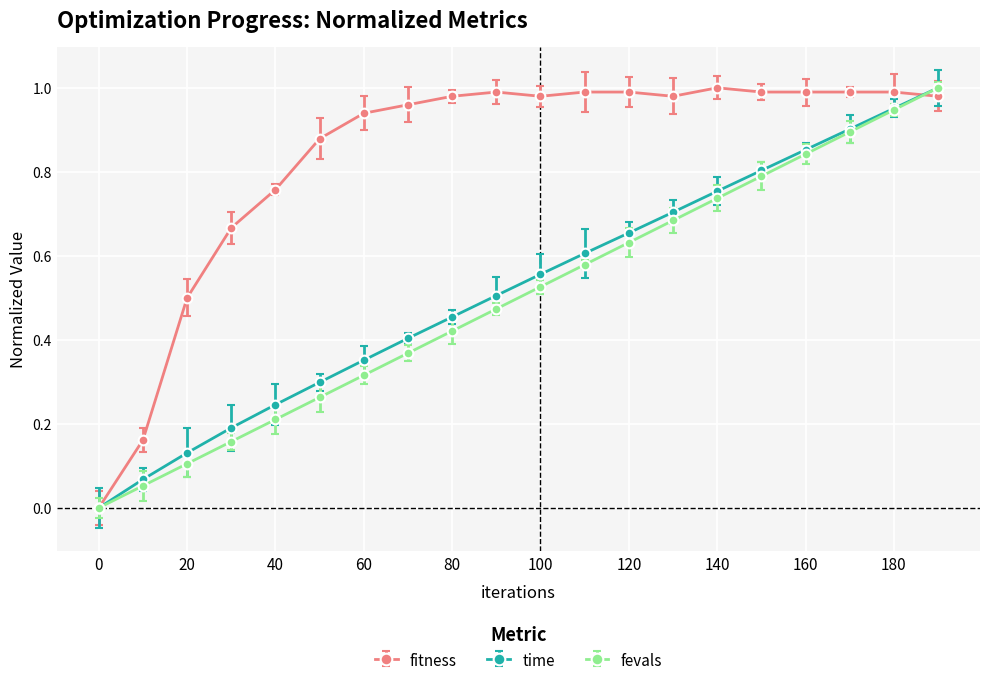

Which series has the largest total across all categories?

fitness